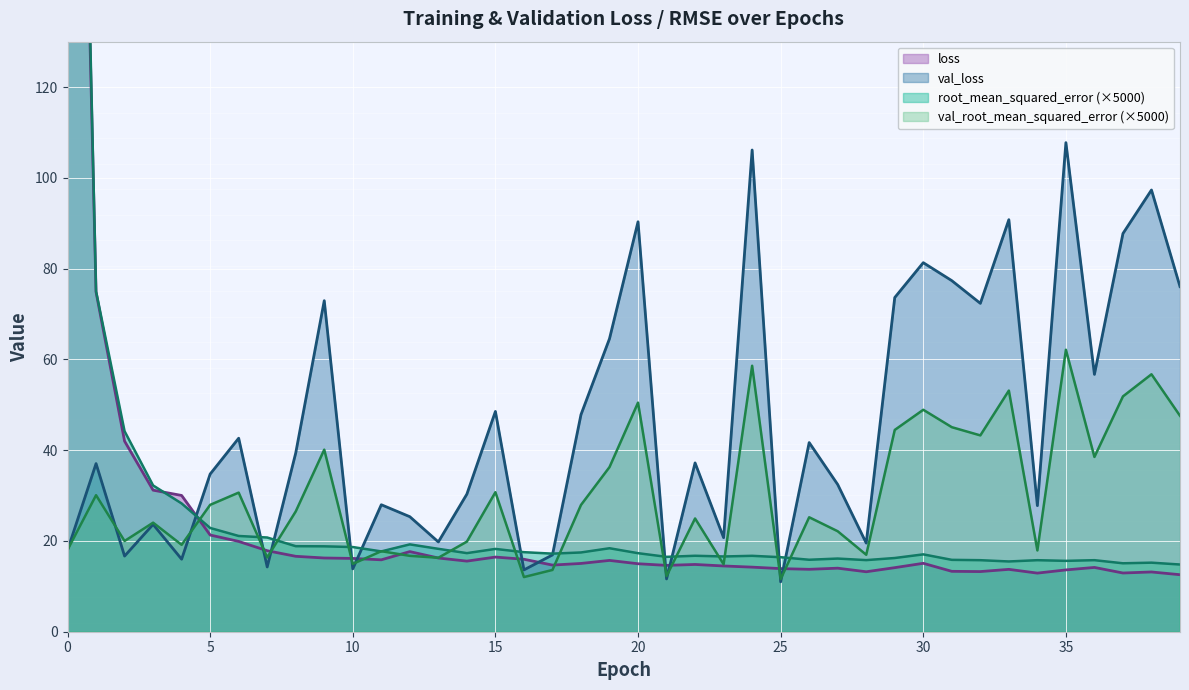

Reading right to left, extract all data points from this chart.

loss: 12.6	13.2	12.9	14.2	13.6	12.9	13.7	13.3	13.3	15.1	14.1	13.2	14.0	13.7	13.9	14.2	14.5	14.8	14.6	15.0	15.7	15.0	14.7	16.0	16.4	15.6	16.2	17.7	15.8	16.1	16.2	16.6	17.8	19.9	21.3	30.0	31.2	42.0	74.8	335.1
val_loss: 76.0	97.3	87.7	56.7	107.8	27.8	90.8	72.3	77.3	81.3	73.6	19.5	32.4	41.7	11.0	106.1	20.7	37.2	11.6	90.3	64.6	47.8	16.9	13.6	48.5	30.3	19.8	25.3	28.0	13.8	72.9	39.4	14.3	42.6	34.7	16.0	23.6	16.7	37.0	18.0
root_mean_squared_error: 14.8	15.2	15.1	15.8	15.6	15.8	15.5	15.8	15.8	17.0	16.2	15.8	16.1	15.9	16.4	16.7	16.6	16.7	16.5	17.3	18.4	17.5	17.2	17.5	18.2	17.3	18.3	19.2	17.7	18.7	18.8	18.8	20.8	21.1	22.9	28.3	32.2	44.2	75.0	349.4
val_root_mean_squared_error: 47.6	56.7	51.8	38.5	62.1	17.9	53.1	43.3	45.1	48.9	44.5	17.0	22.1	25.2	11.6	58.6	14.9	25.0	12.3	50.5	36.3	27.9	13.6	12.0	30.7	19.9	16.3	16.7	17.7	14.9	40.1	26.5	16.4	30.6	28.0	19.1	24.0	20.0	30.1	18.0